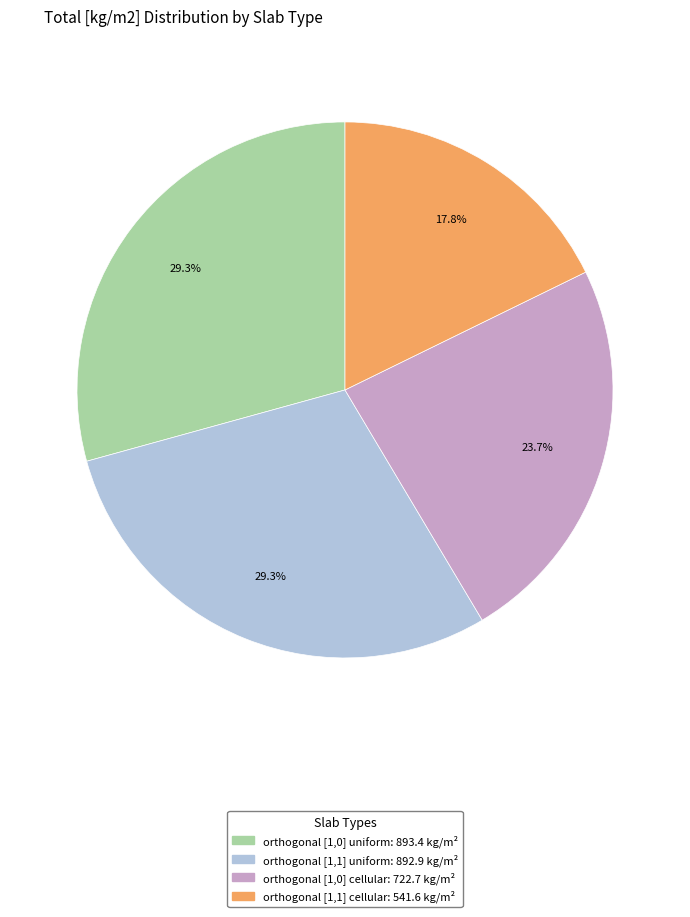

To the nearest percent, what is the average slice percentage?

25%